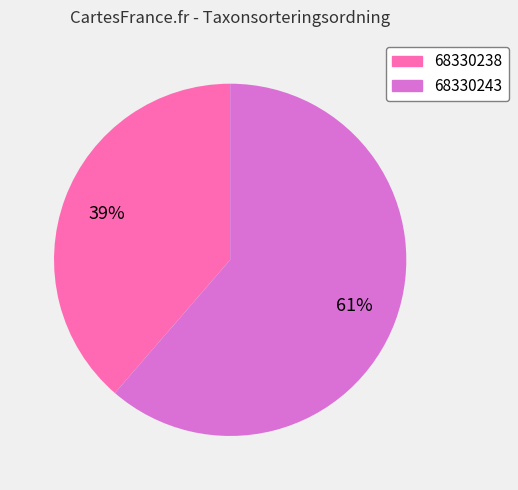

True or false: 68330238 accounts for 39% of the total.

True